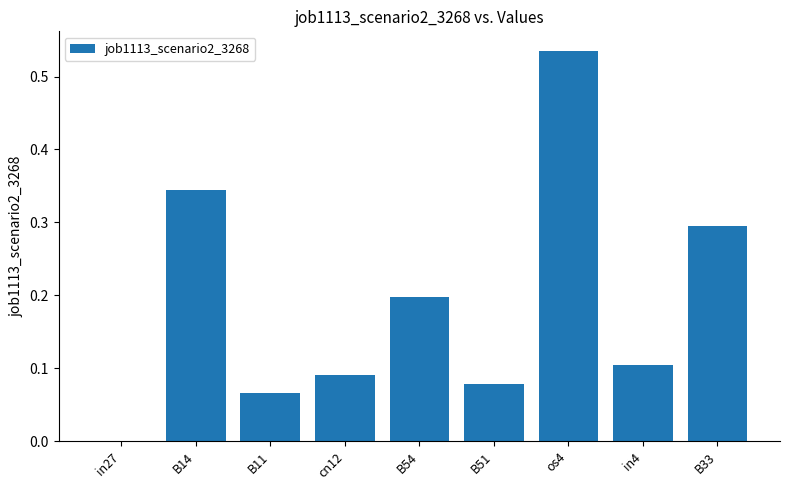

What is the sum of all values?

1.7